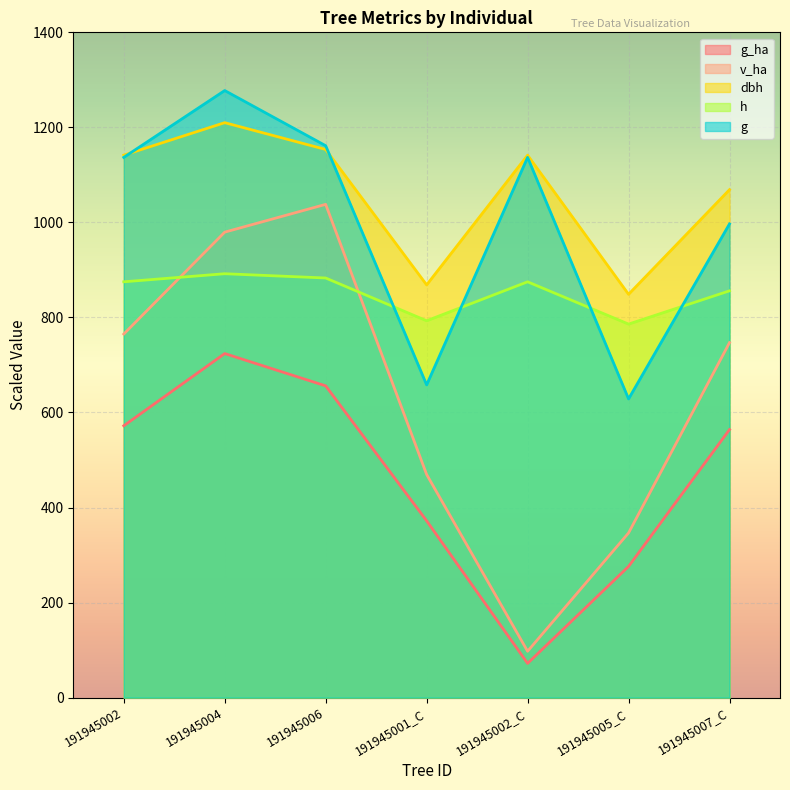

What is the minimum value for v_ha?

97.5